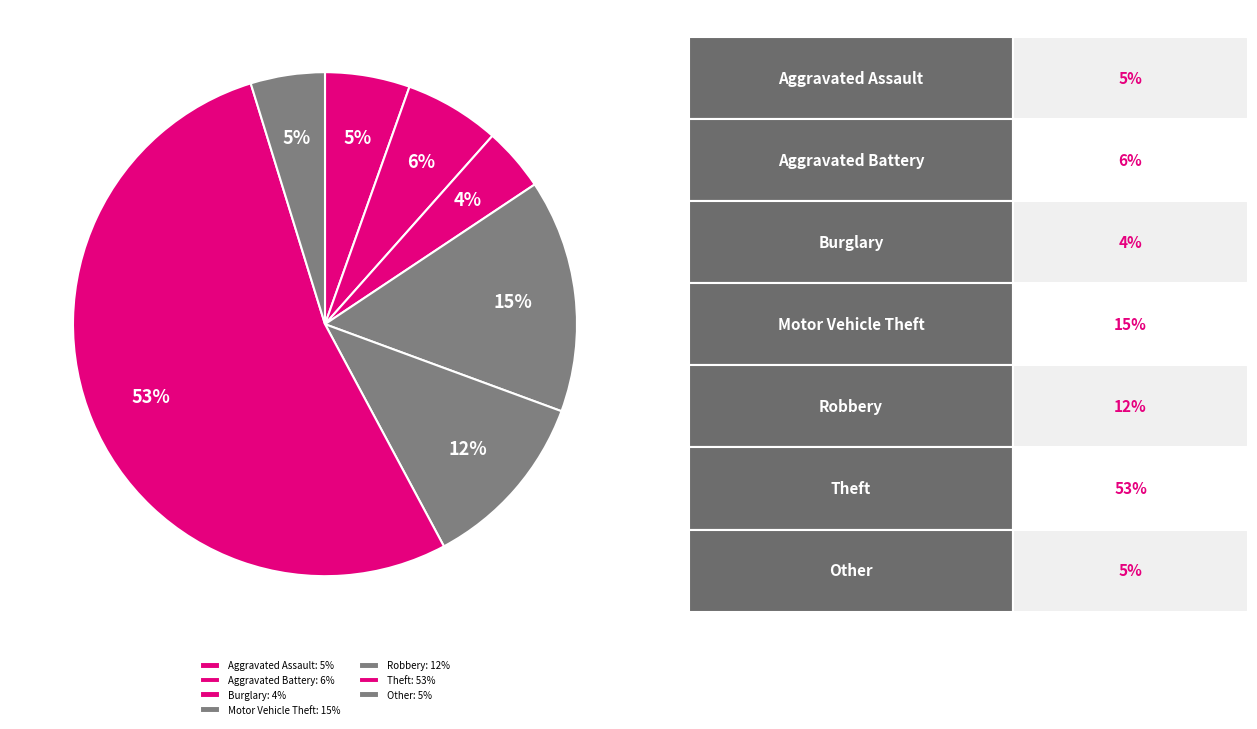

Does Theft account for over 50% of the chart?

Yes